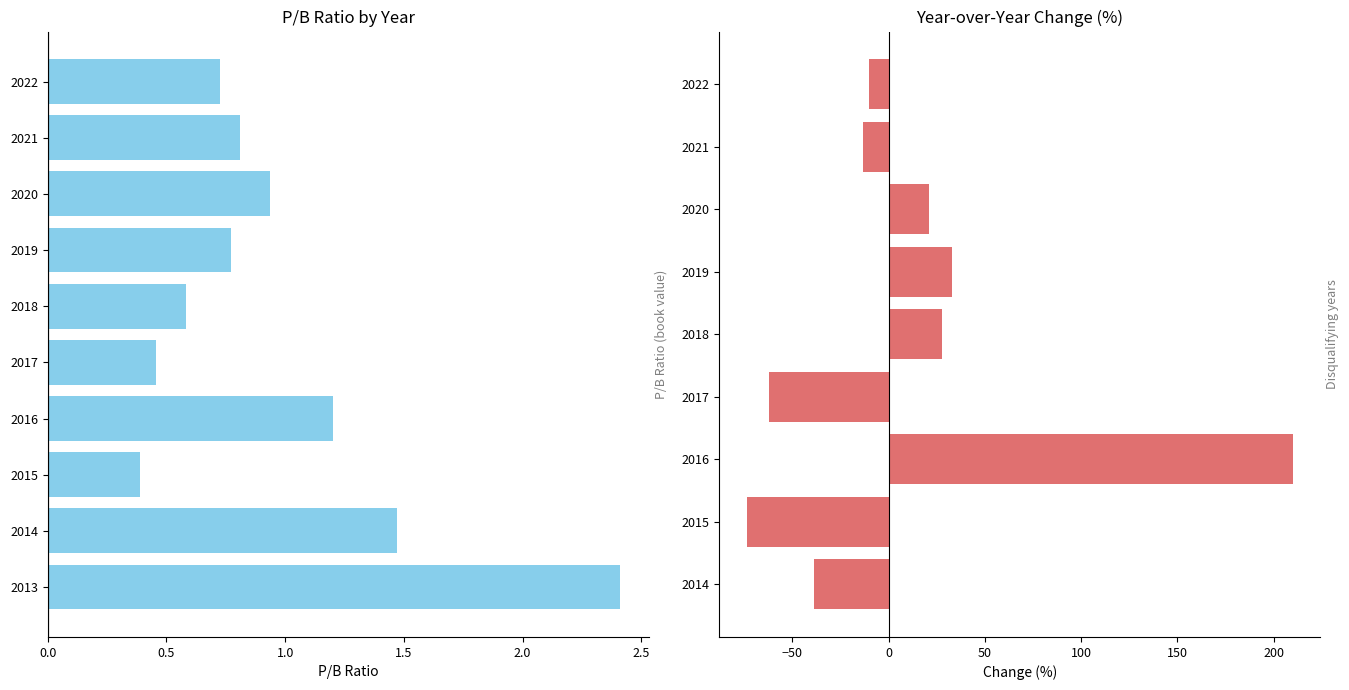

How many categories are shown in the chart?

10